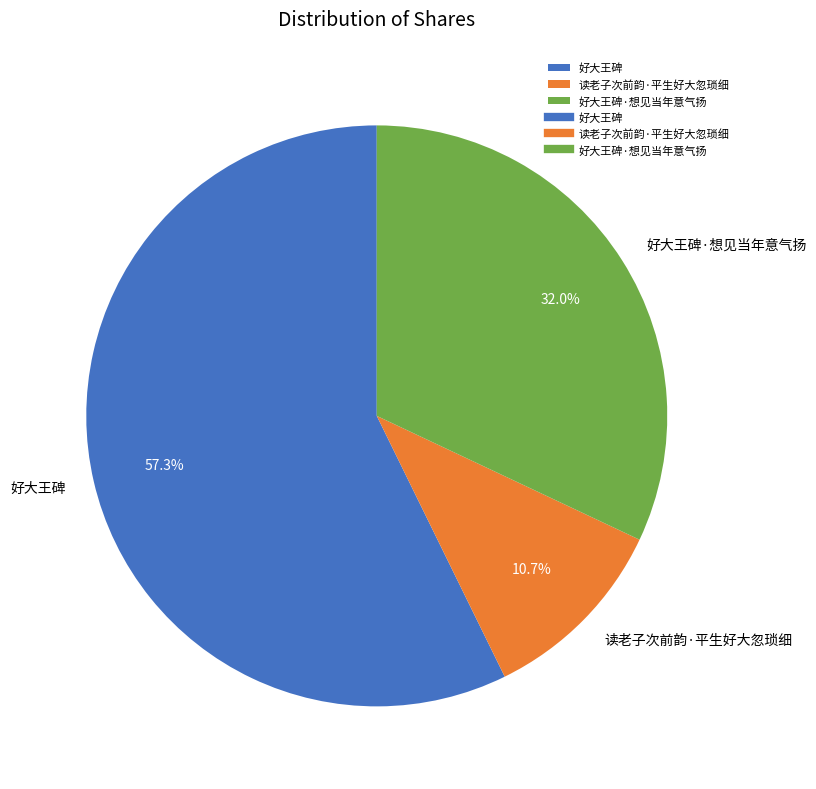

What percentage is the 好大王碑 slice, to the nearest percent?

57%